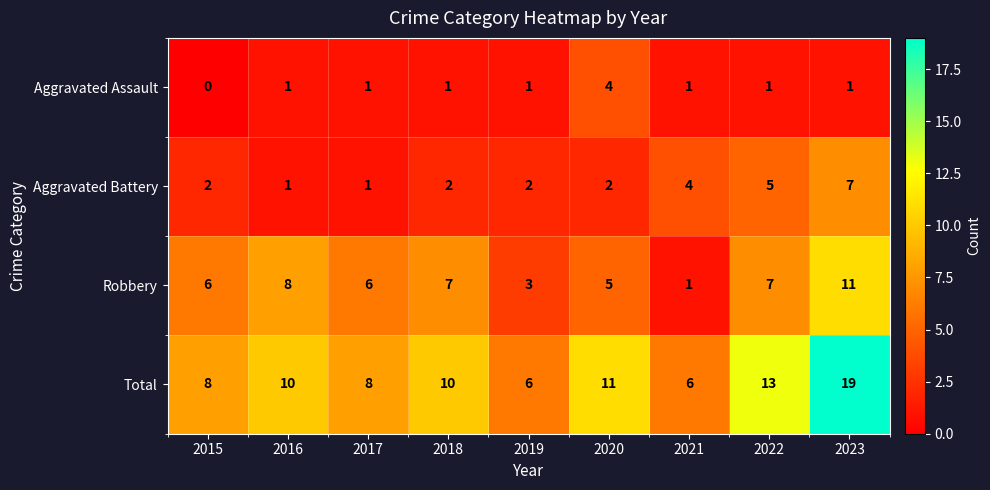

At which category is the sum across all series the highest?

2023